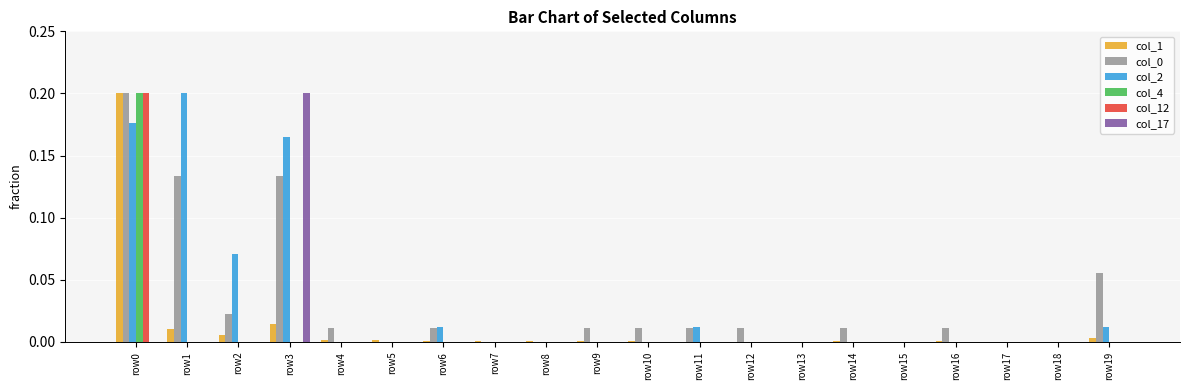

What is the sum of all col_0 values?

0.6